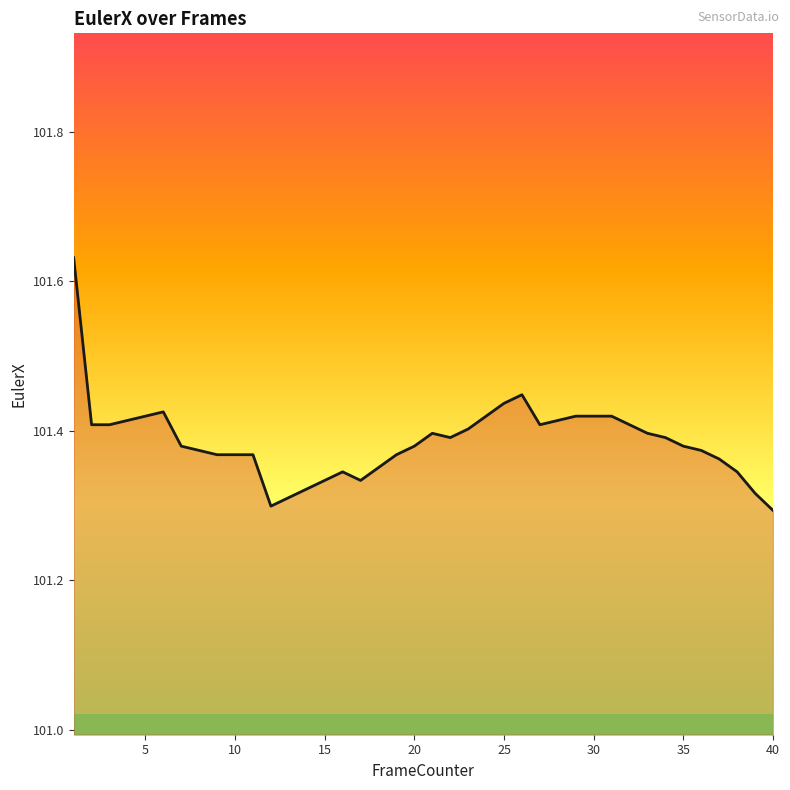

What is the difference between the maximum and minimum values?

0.3